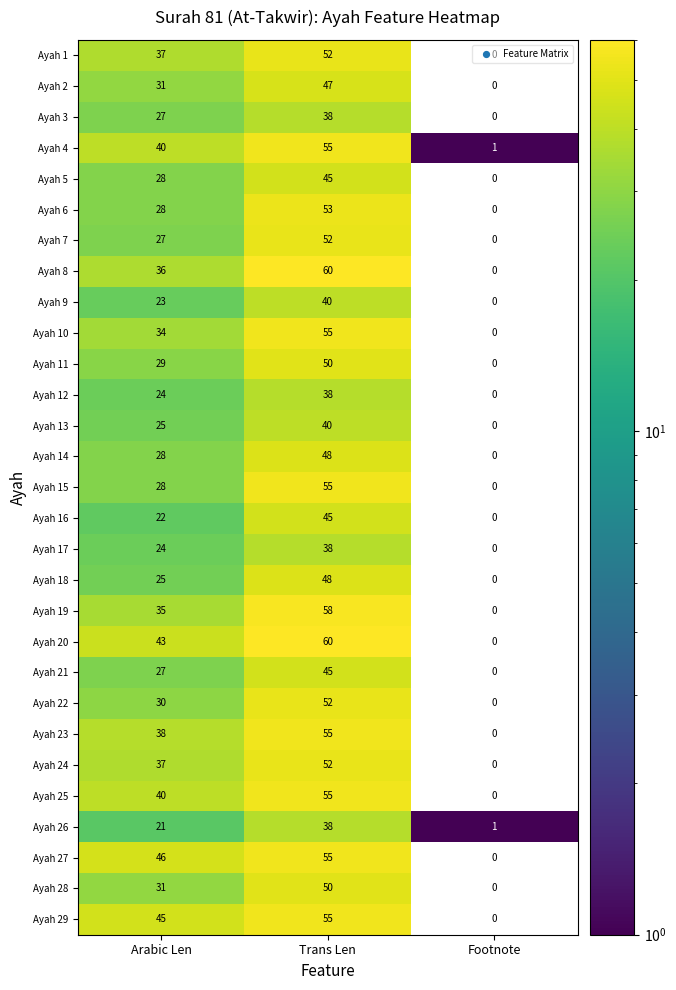

The value of Ayah 9 at Trans Len is 71. True or false?

False